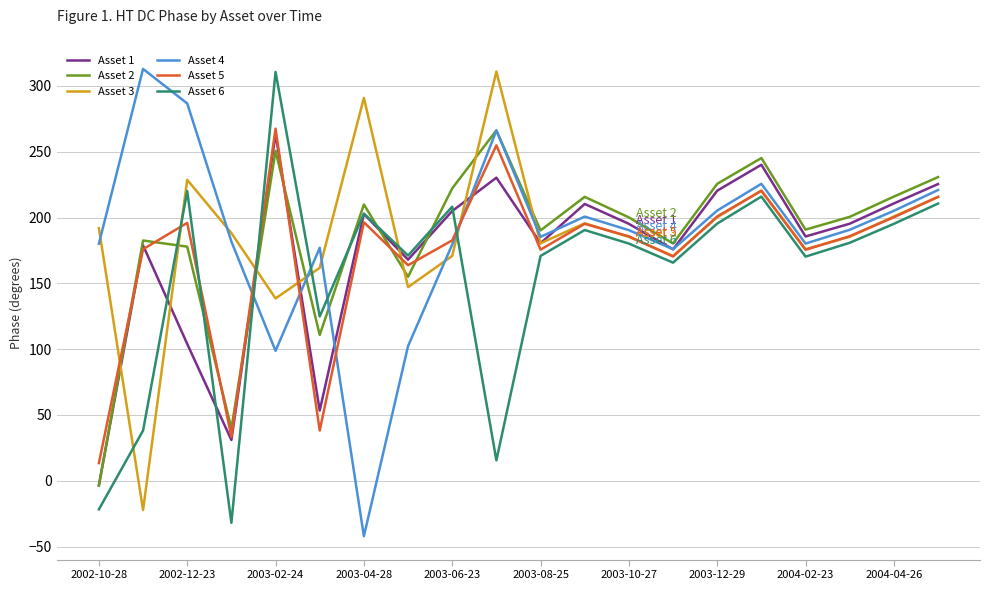

What is the minimum value shown in the chart?

-42.1